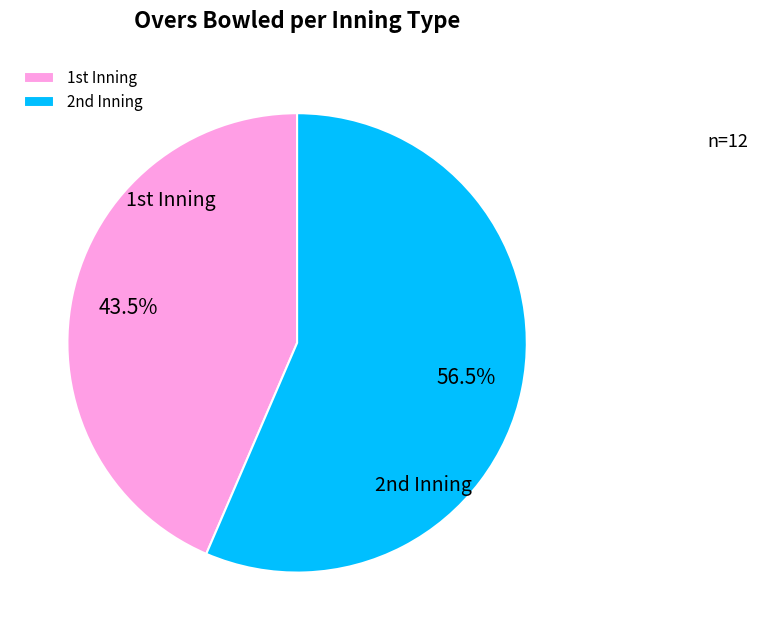

How many segments does this pie chart have?

2